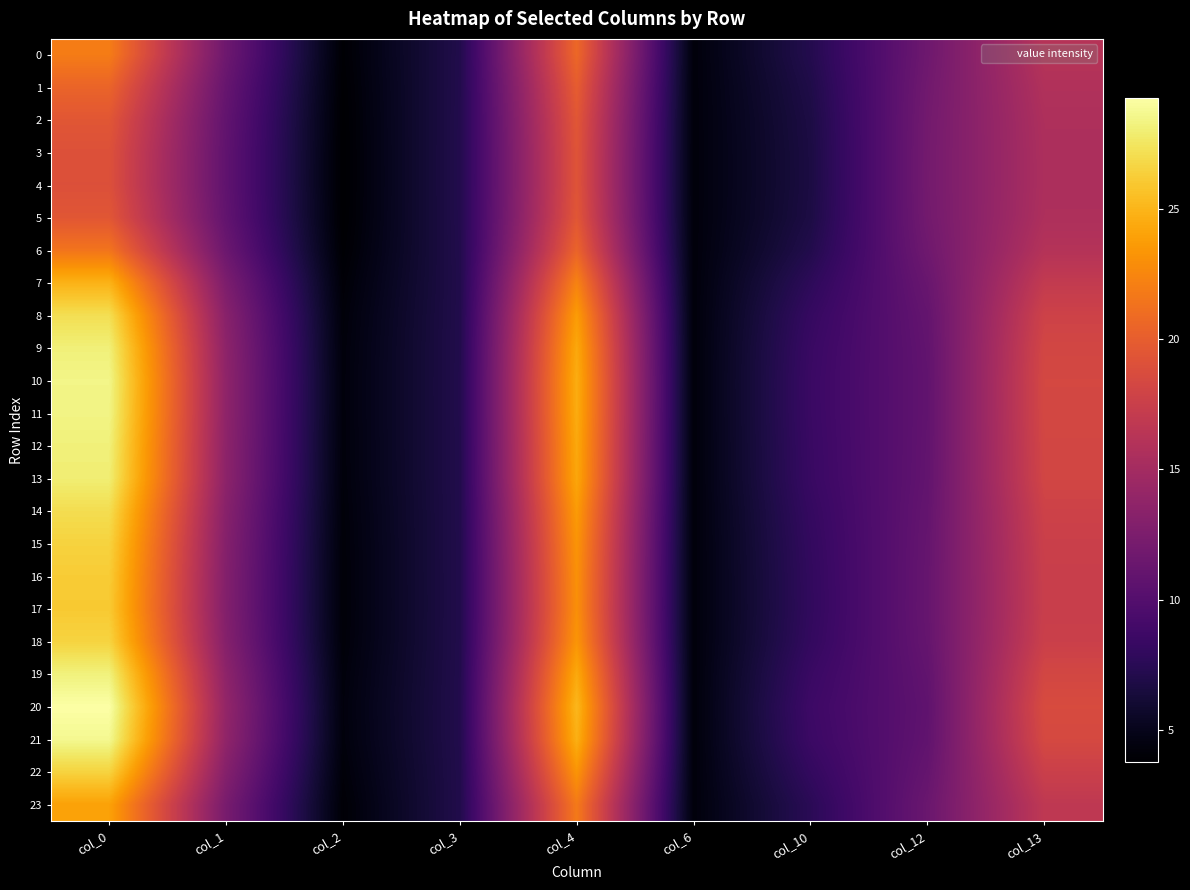

At which category is the sum across all series the highest?

col_0